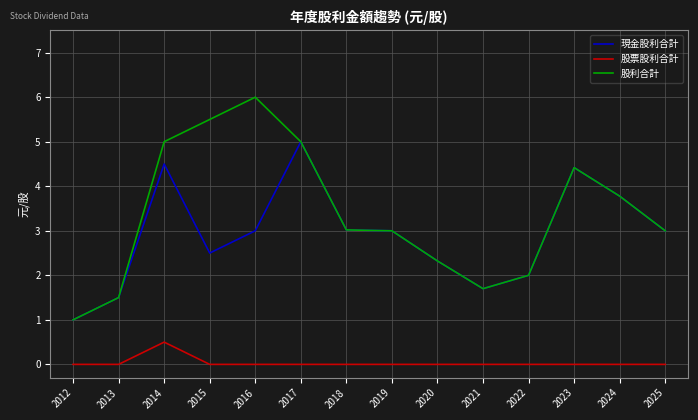

What are all the series names shown in the legend?

現金股利合計, 股票股利合計, 股利合計